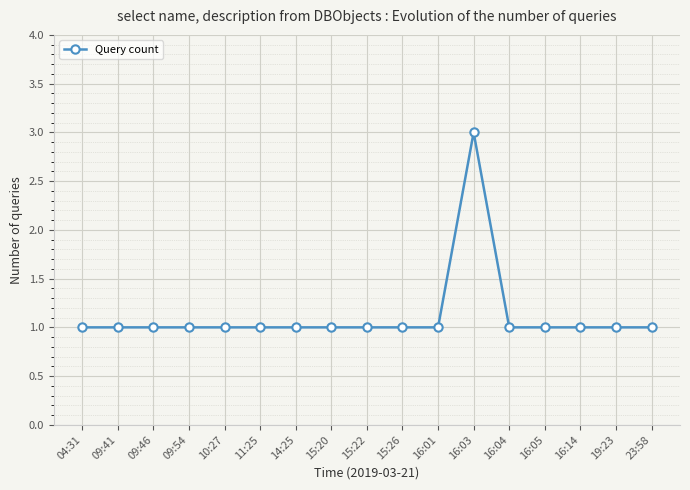

True or false: there are more than 0 points higher than both neighbors.

True